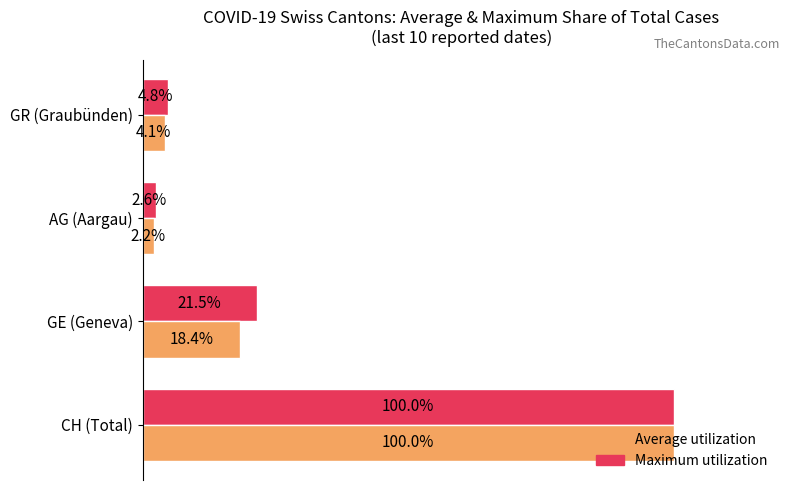

List the series in order of their overall mean, lowest first.

Average utilization, Maximum utilization